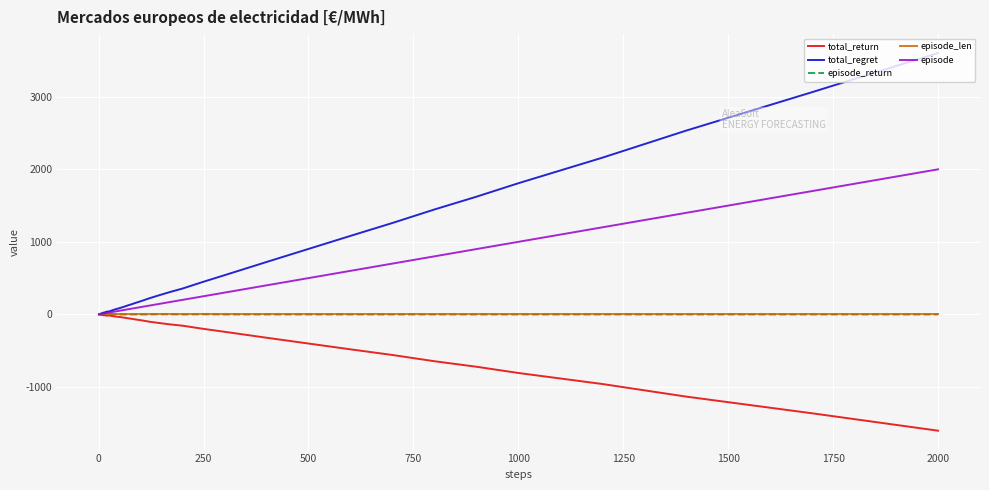

What is the minimum value for episode_len?

1